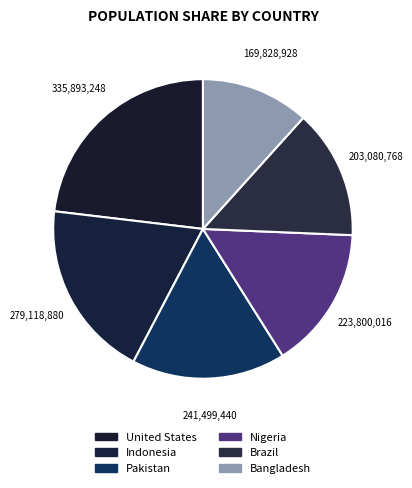

What percentage is the Brazil slice, to the nearest percent?

14%